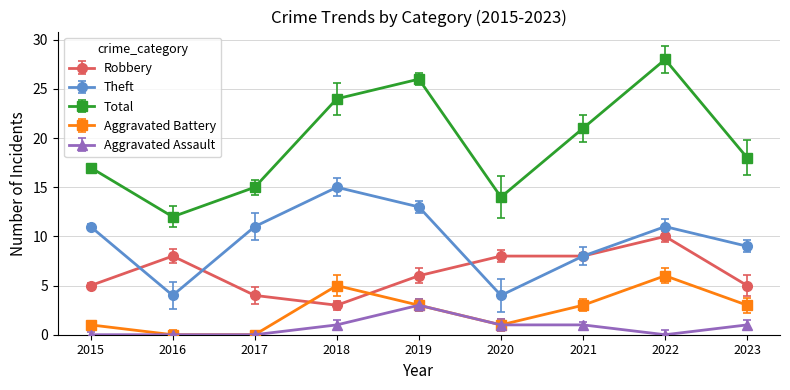

What is the average value of the Aggravated Battery series?

2